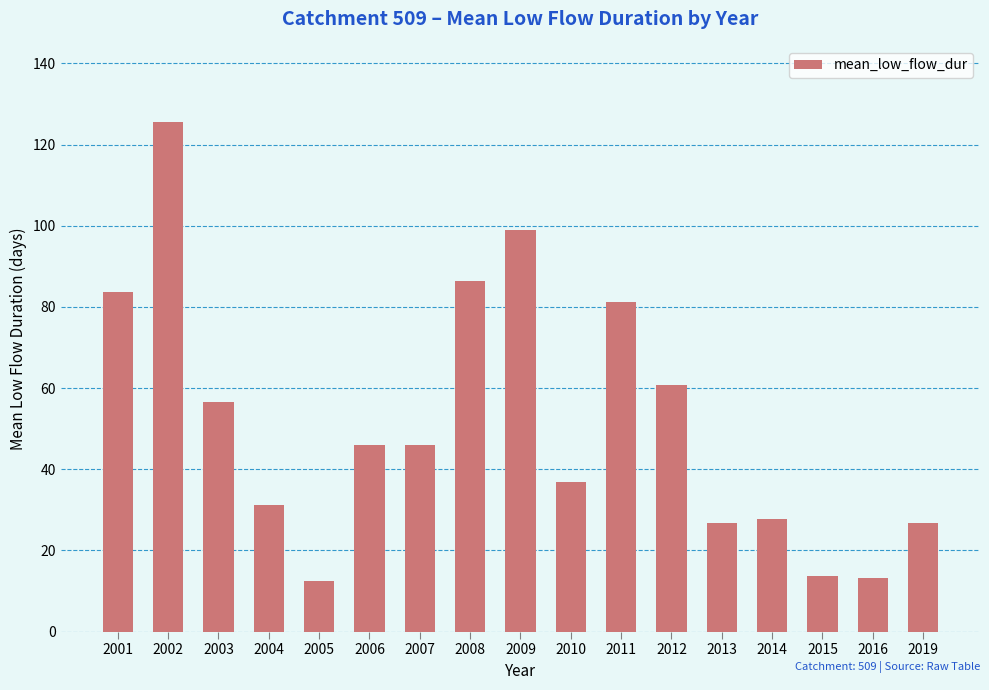

What value does the data have at 2015?

13.7